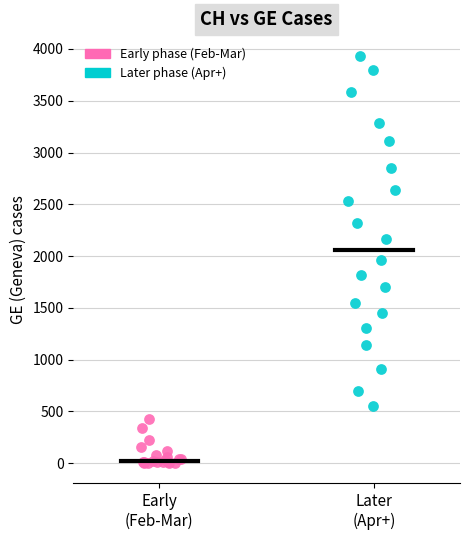

Which series contains the lowest Y value?

Early phase (Feb-Mar)